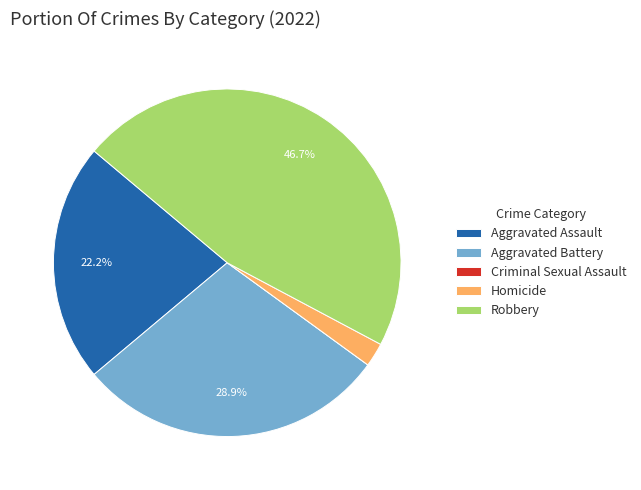

What is the total percentage of Aggravated Battery and Aggravated Assault?

51.1%